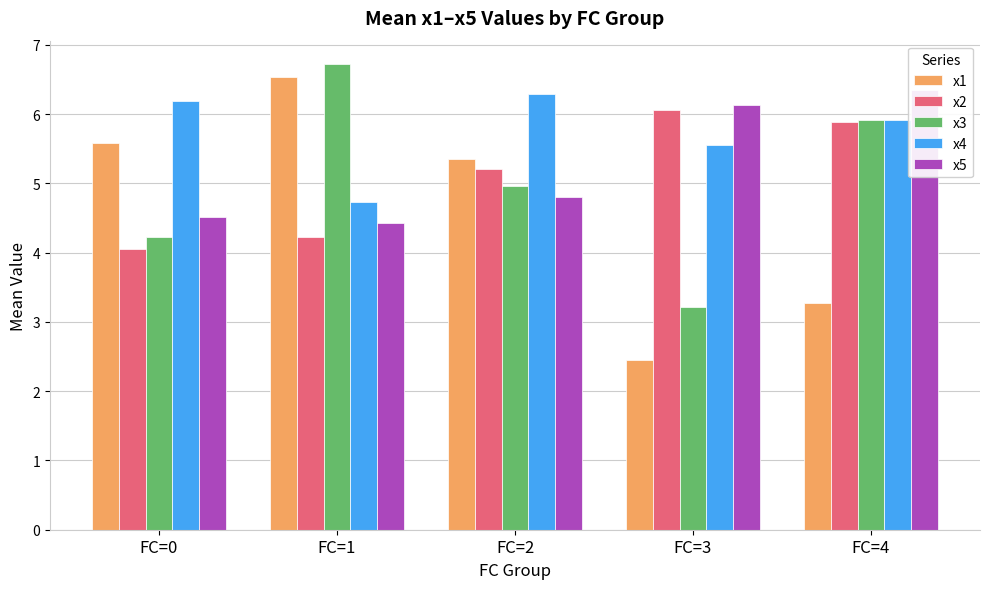

What is the maximum value for x3?

6.7